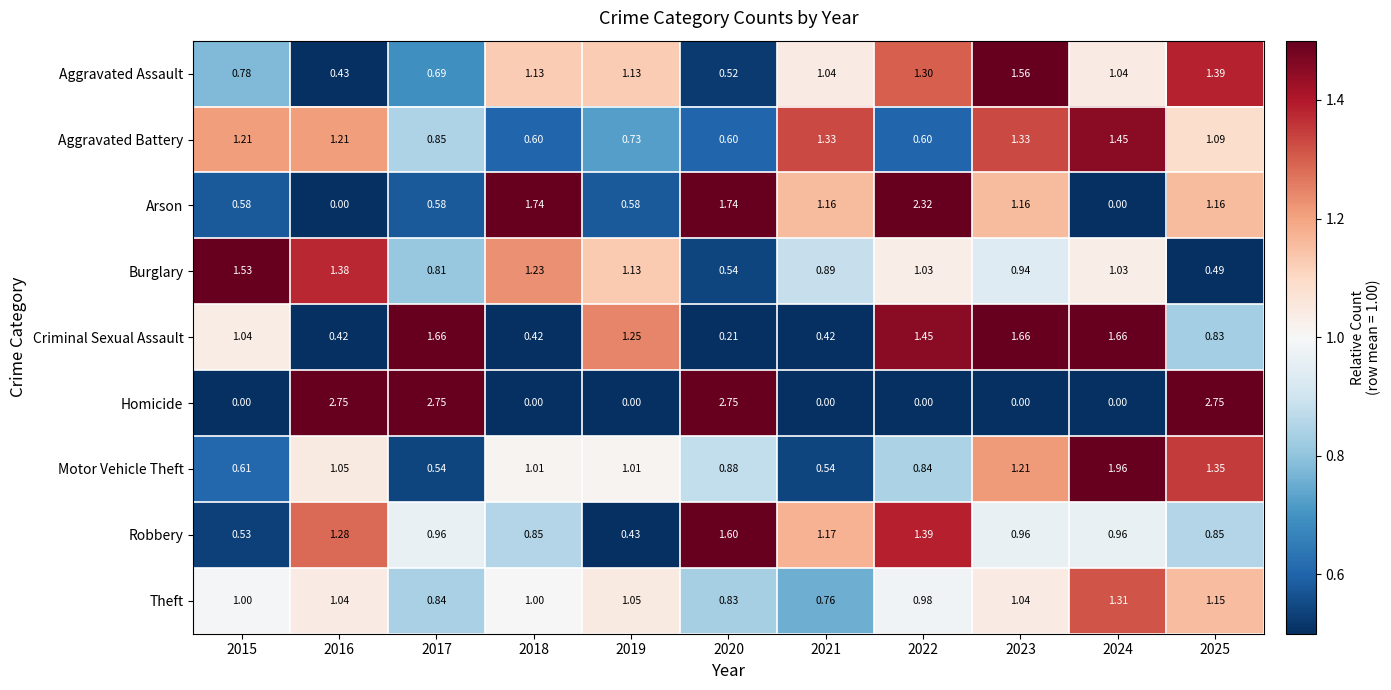

Is the value of Aggravated Battery at 2023 greater than the value of Arson at 2019?

Yes